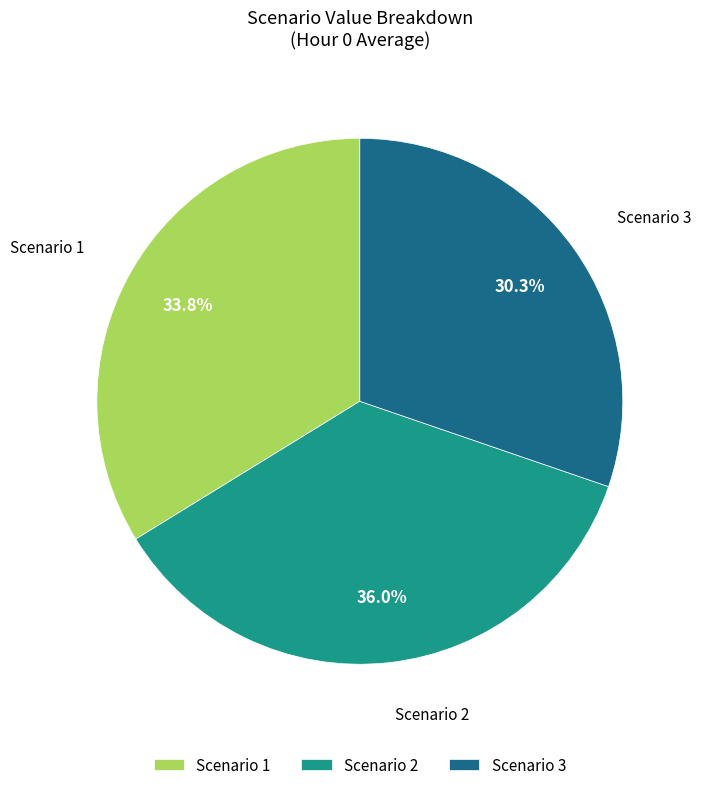

How many segments does this pie chart have?

3